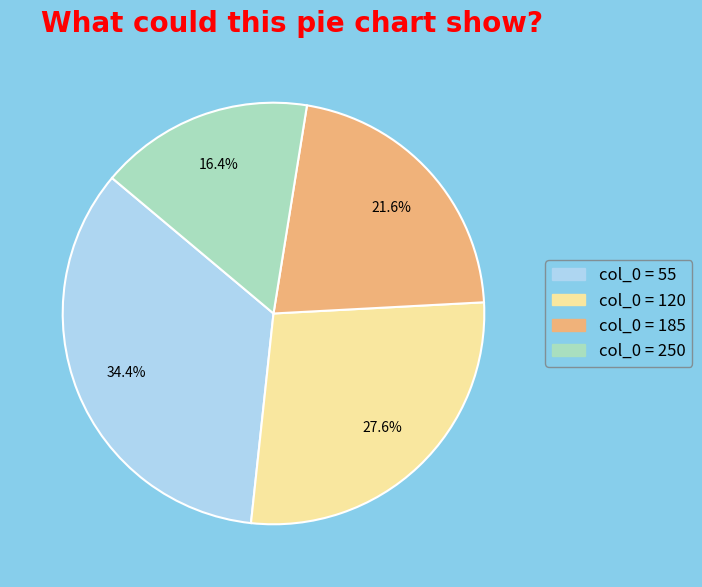

Does any single category account for the majority?

No